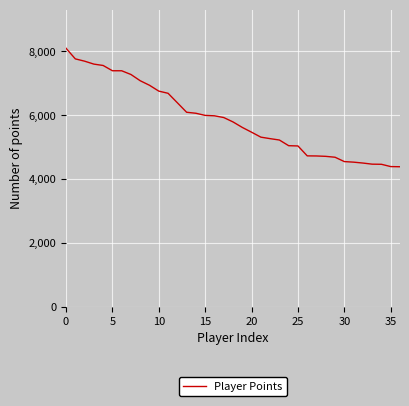

How many distinct data groups are displayed?

1